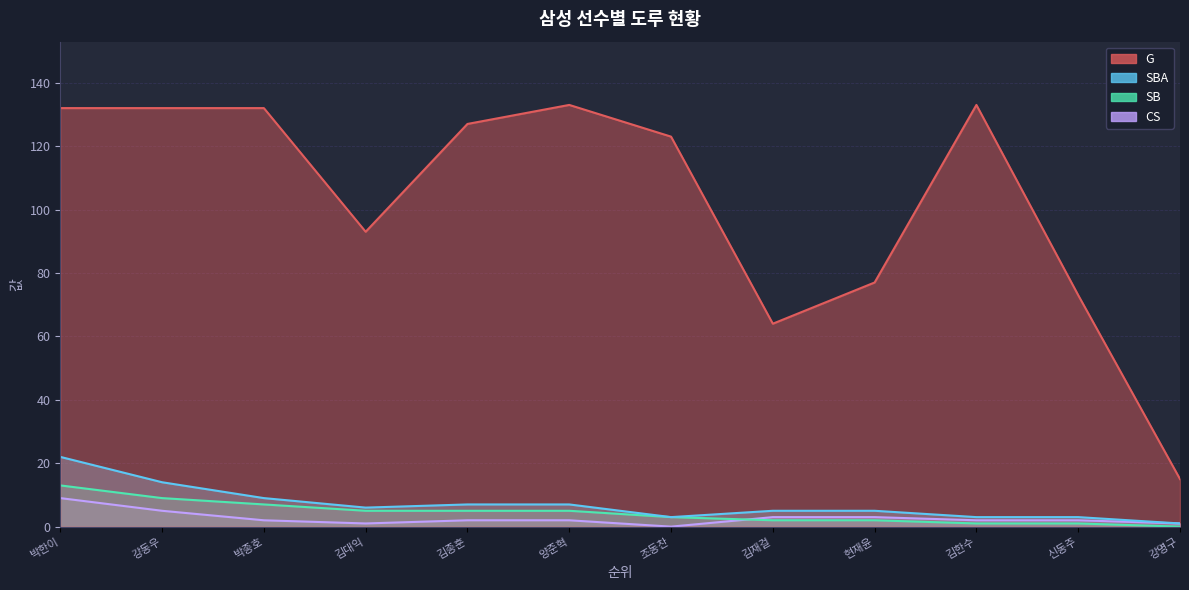

Rank the series by their maximum value, from highest to lowest.

G, SBA, SB, CS